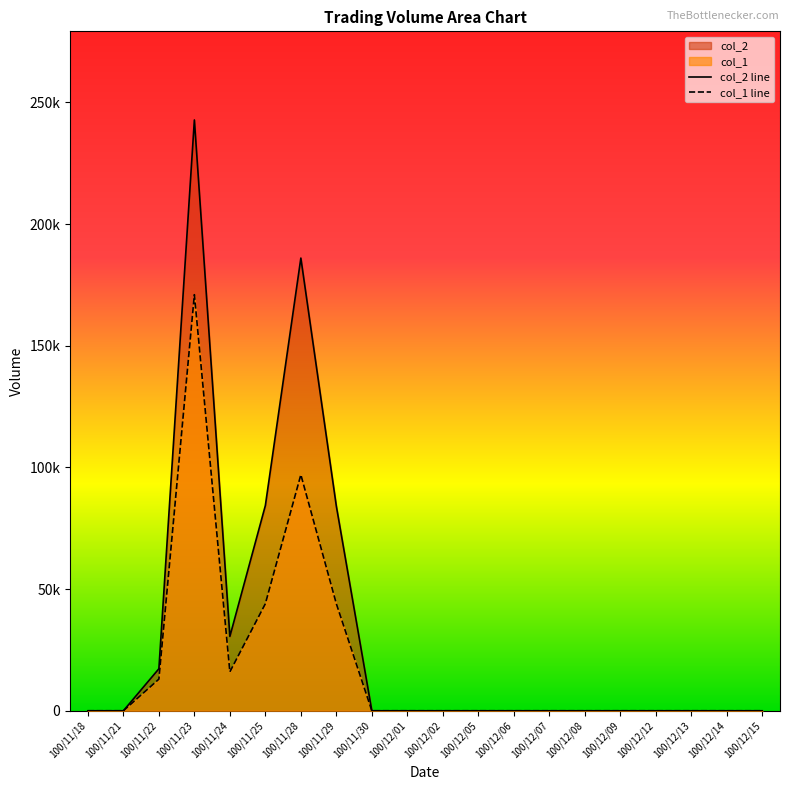

Rank the series by their maximum value, from lowest to highest.

col_1 line, col_2 line